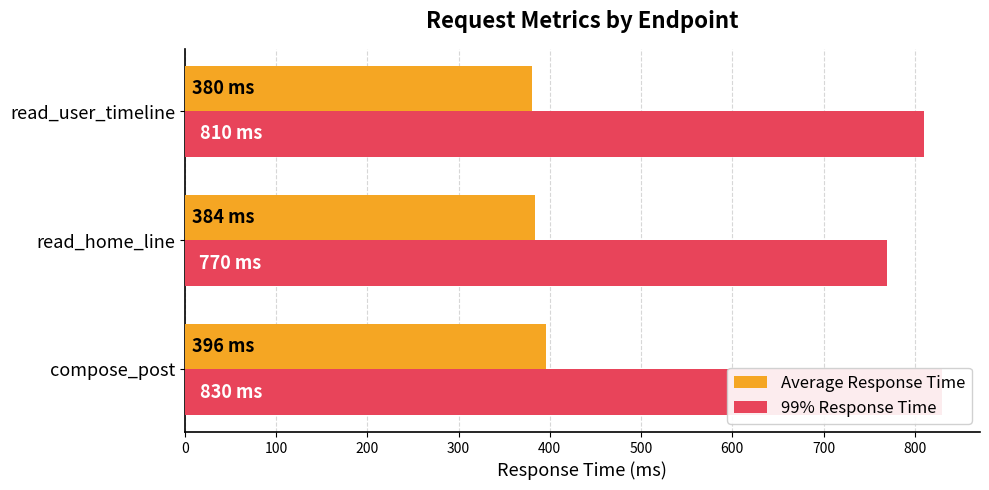

What is the value of the Average Response Time bar at the 1st from the left?

396